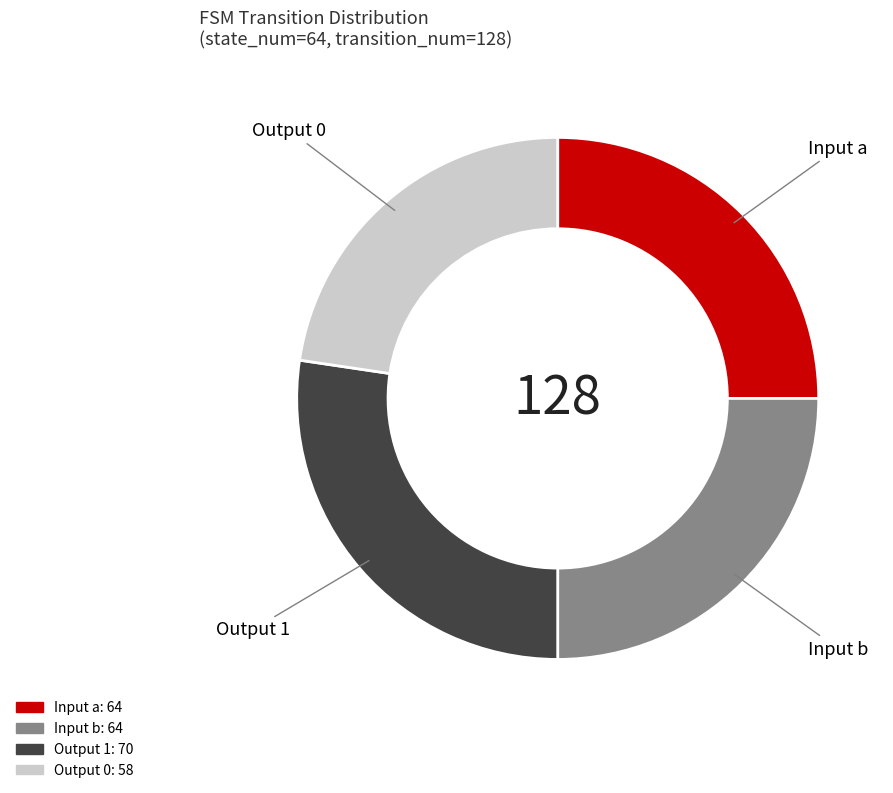

True or false: Output 0 accounts for 23% of the total.

True